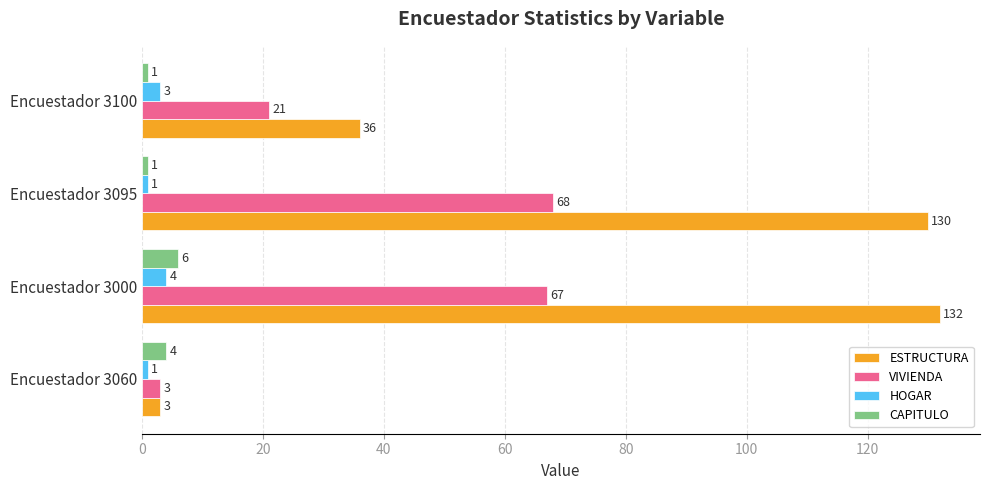

Which series has the widest spread of values?

ESTRUCTURA